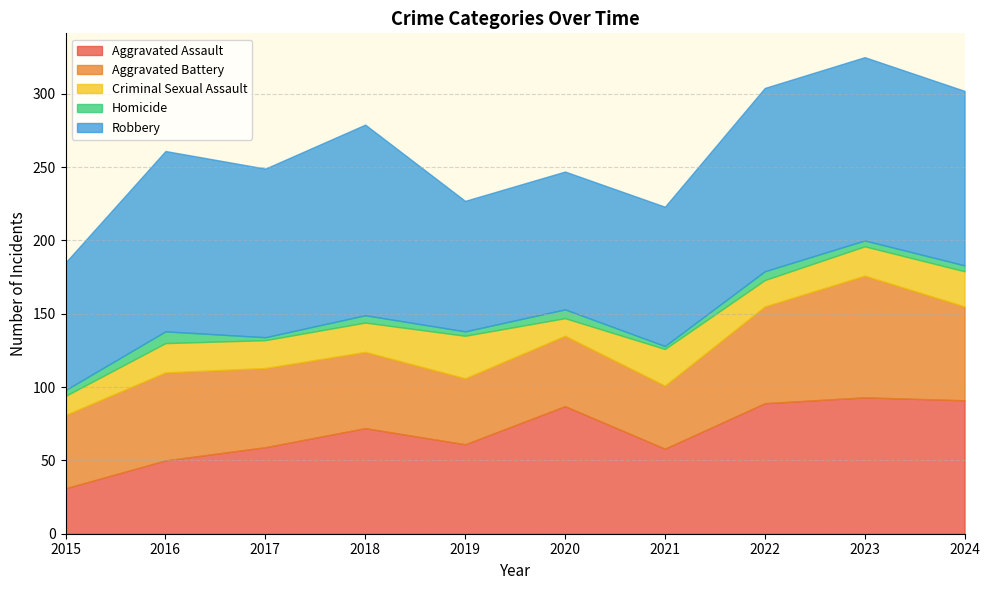

Is it true that Aggravated Battery equals 45 at 2019?

True